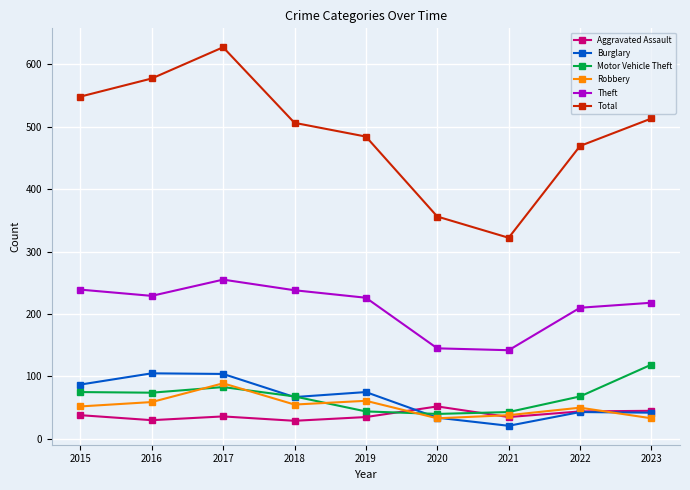

Is it true that Motor Vehicle Theft equals 40 at 2020?

True